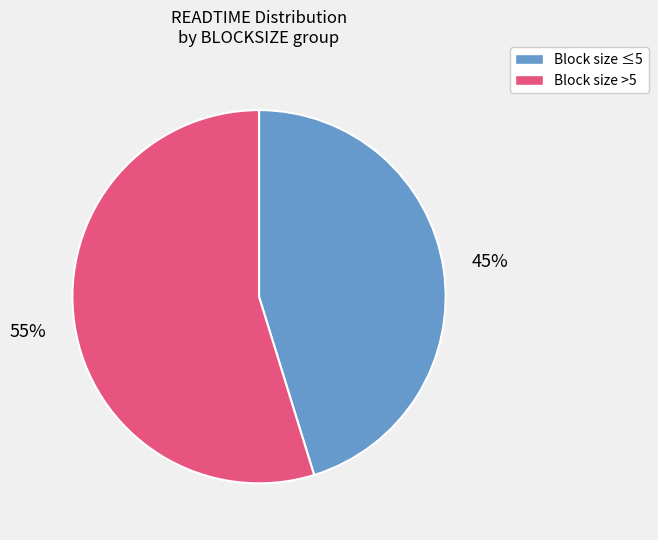

Approximately how many times larger is the value at Block size ≤5 compared to Block size >5?

0.8